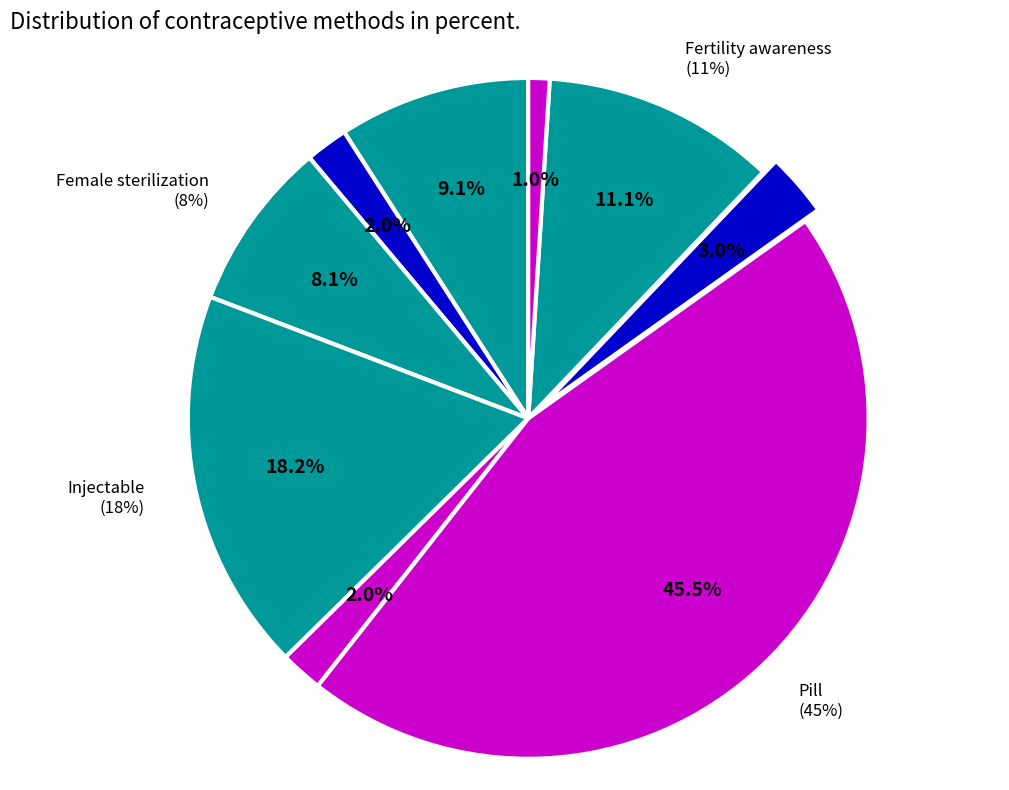

How much of the chart is everything except Injectable?

81.8%